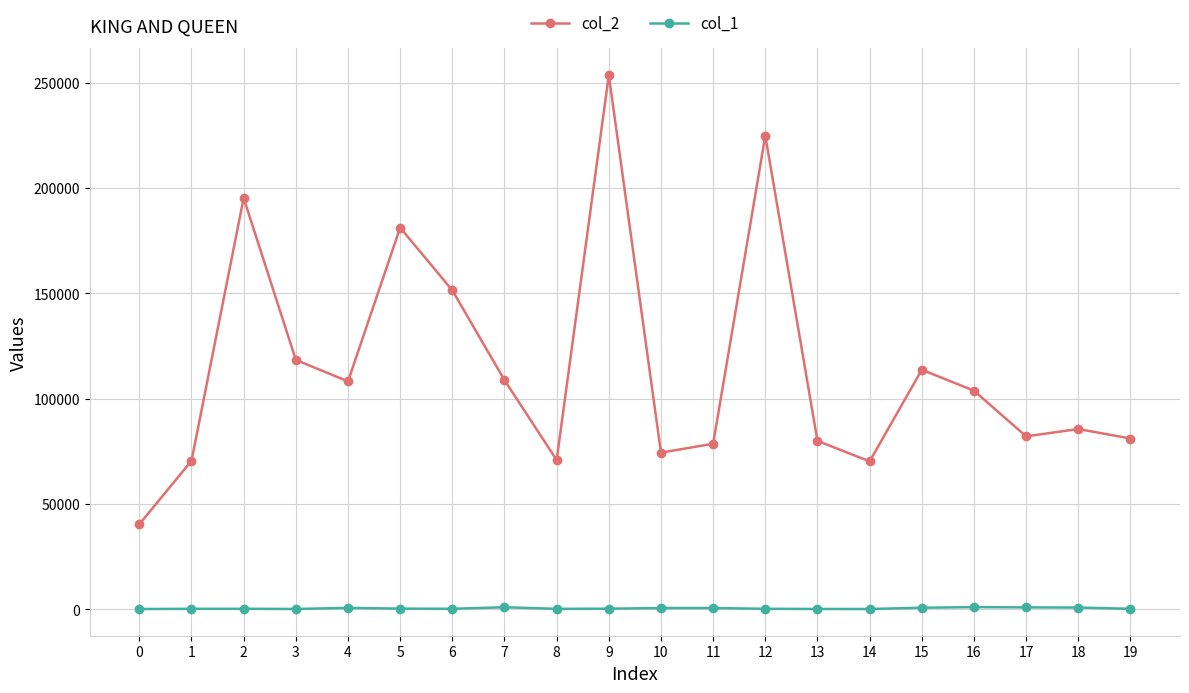

What is the maximum value shown in the chart?

253621